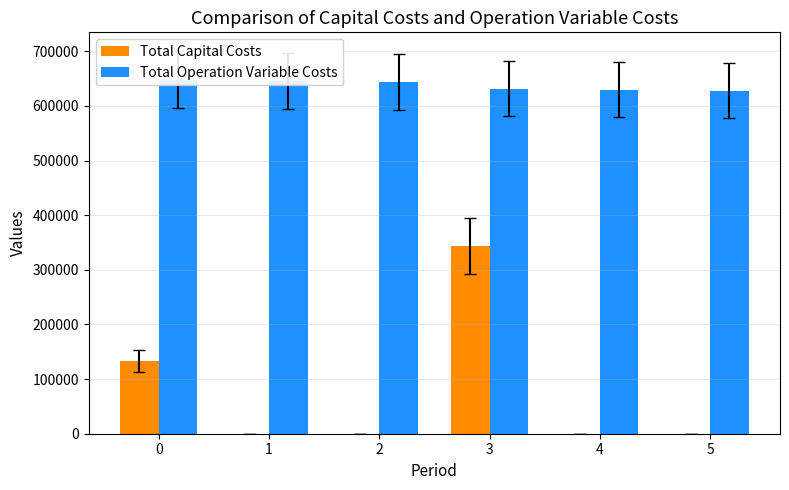

Between 3 and 2, which is larger?

3